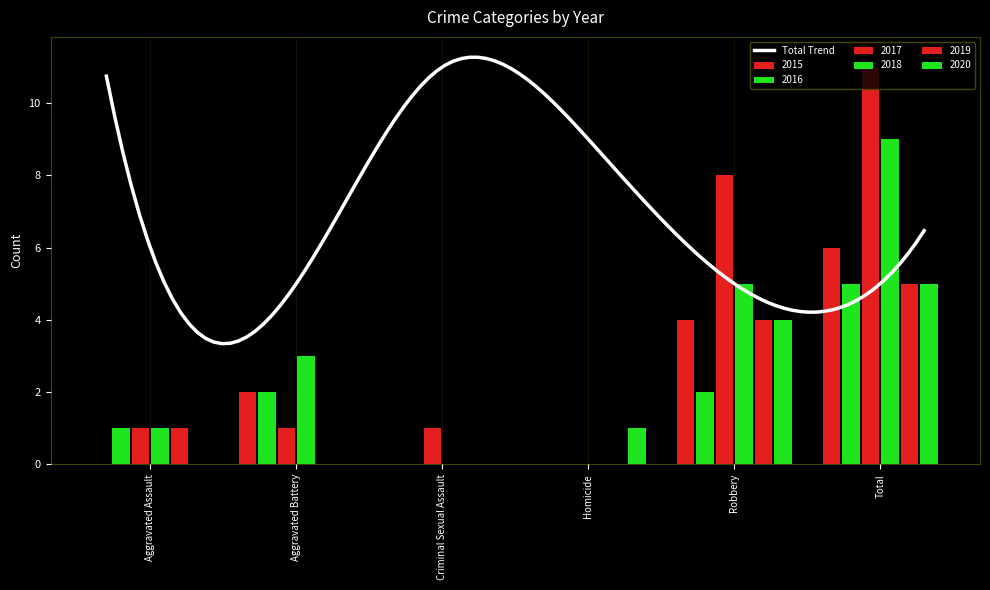

At which label is 2016 closest to 2?

Aggravated Battery